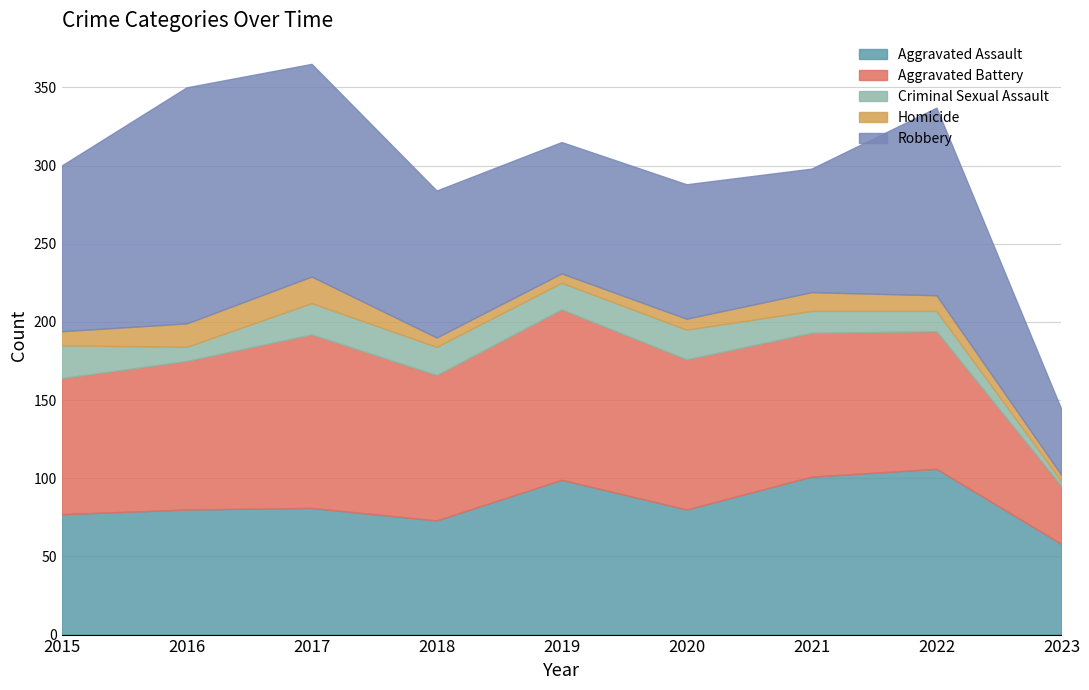

Reading left to right, list all the values displayed in this chart.

Aggravated Assault: 77	80	81	73	99	80	101	106	58
Aggravated Battery: 87	95	111	93	109	96	92	88	37
Criminal Sexual Assault: 21	9	20	18	17	19	14	13	3
Homicide: 9	15	17	6	6	7	12	10	4
Robbery: 106	151	136	94	84	86	79	120	42